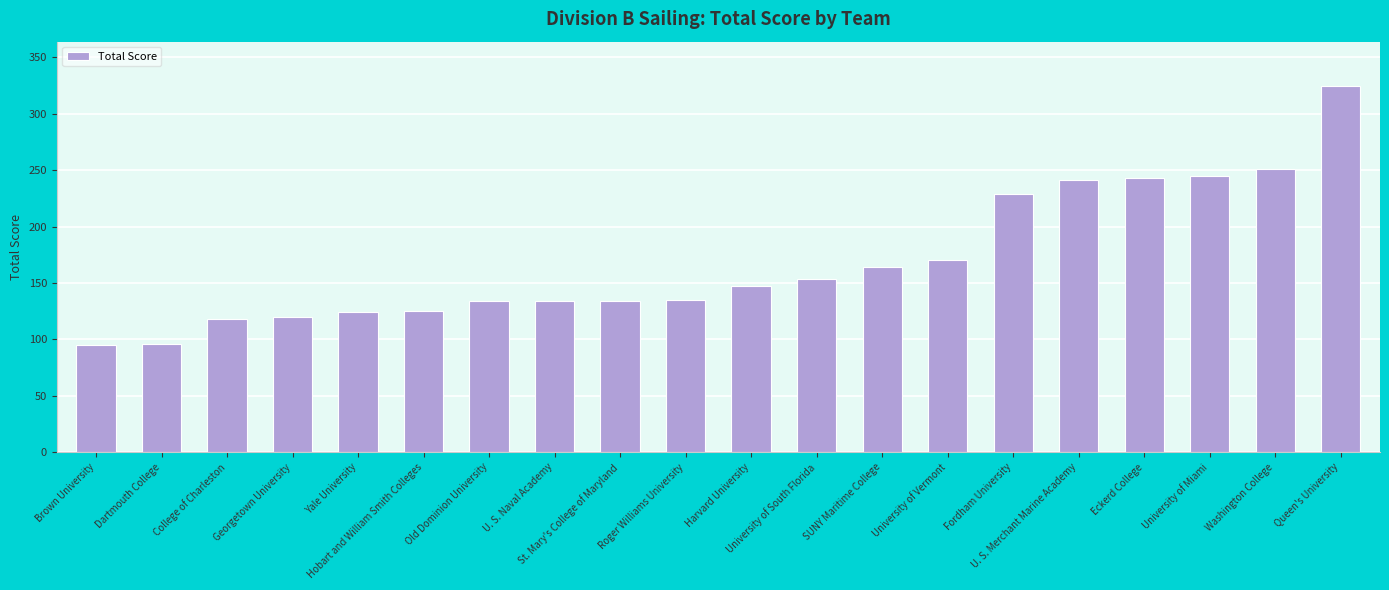

What is the label of the 11th bar from the left?

Harvard University